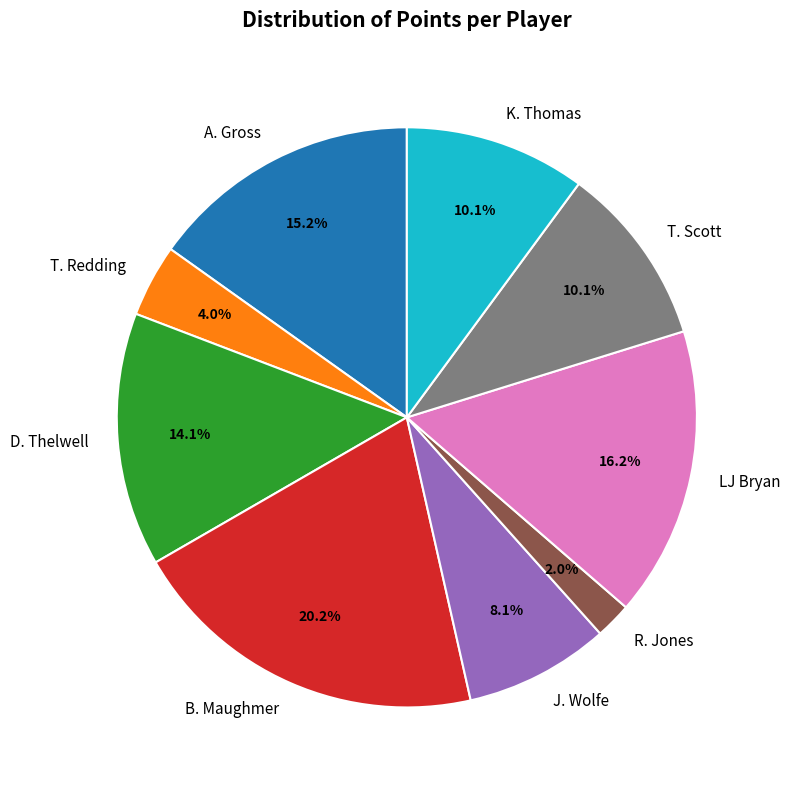

Does A. Gross represent more than half of the total?

No